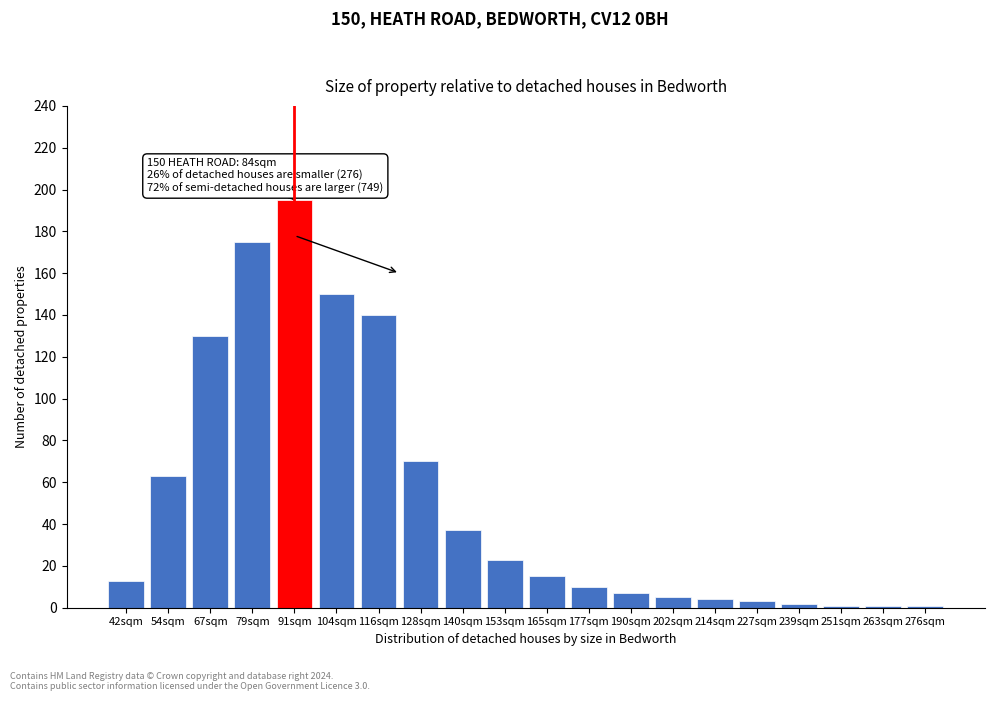

Reading right to left, list all the values displayed in this chart.

1	1	1	2	3	4	5	7	10	15	23	37	70	140	150	195	175	130	63	13